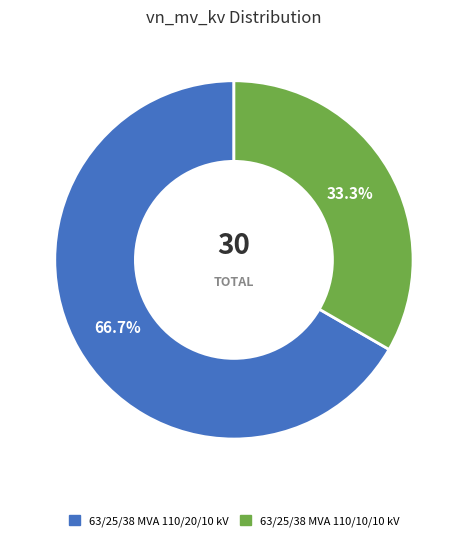

Does 63/25/38 MVA 110/10/10 kV represent more than half of the total?

No